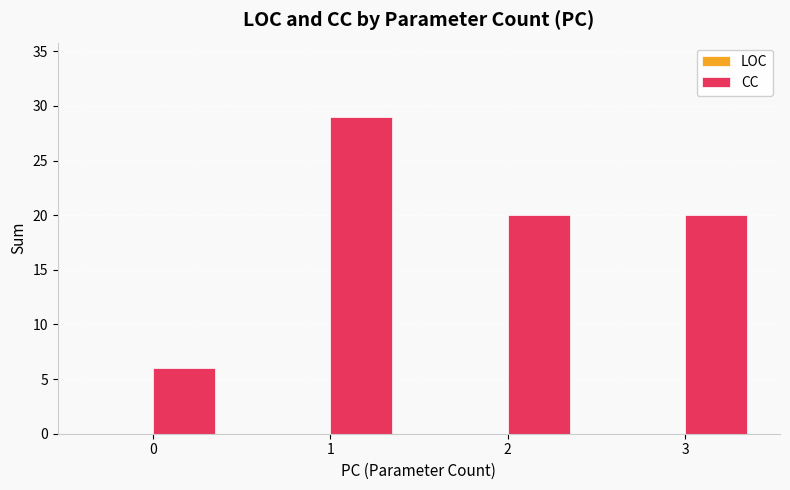

Reading right to left, extract all data points from this chart.

3=20	2=20	1=29	0=6